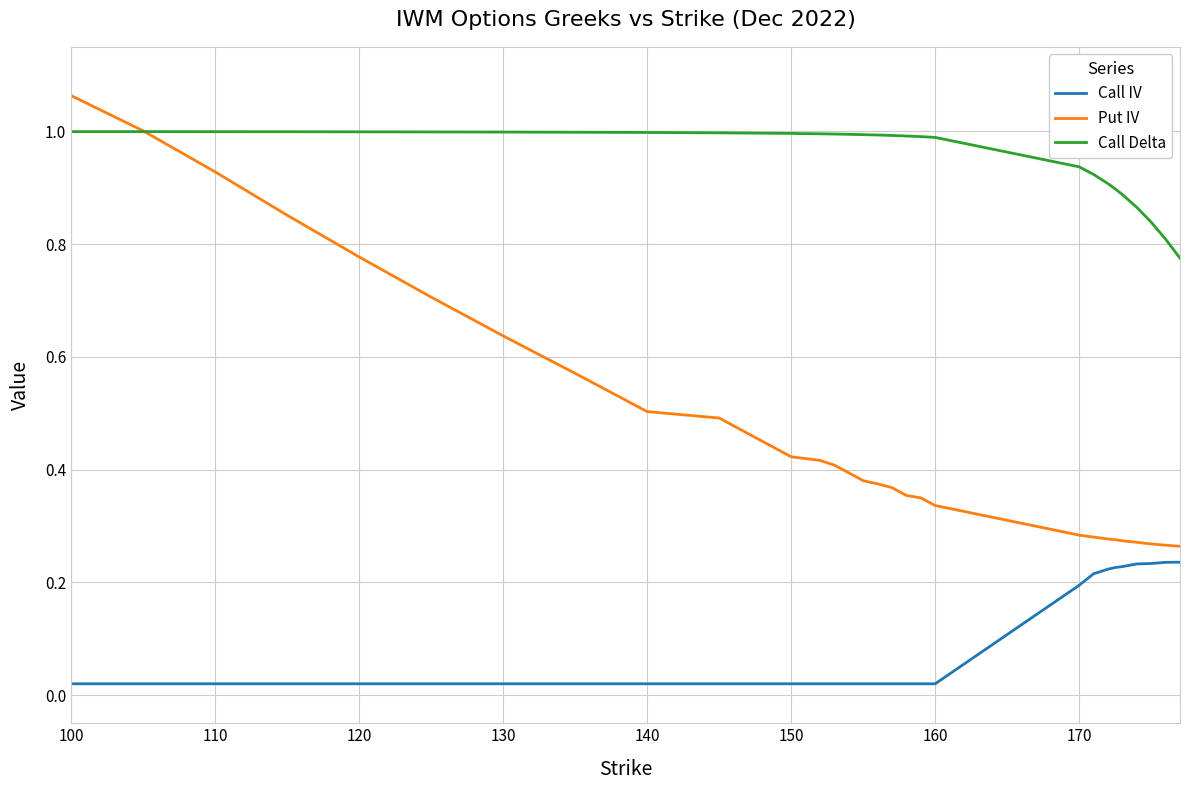

Which series has the largest total across all categories?

Call Delta